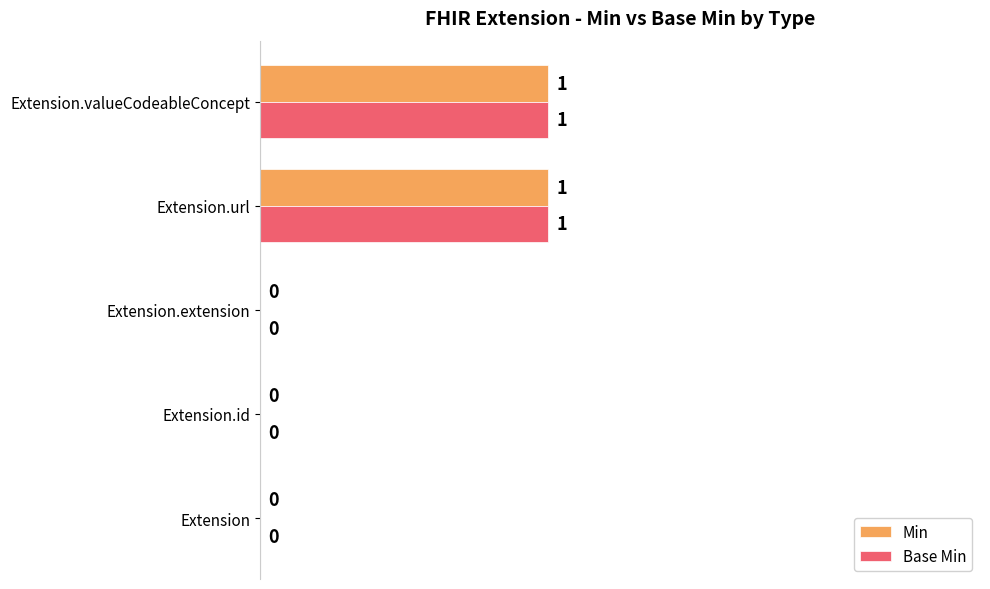

What are all the series names shown in the legend?

Min, Base Min